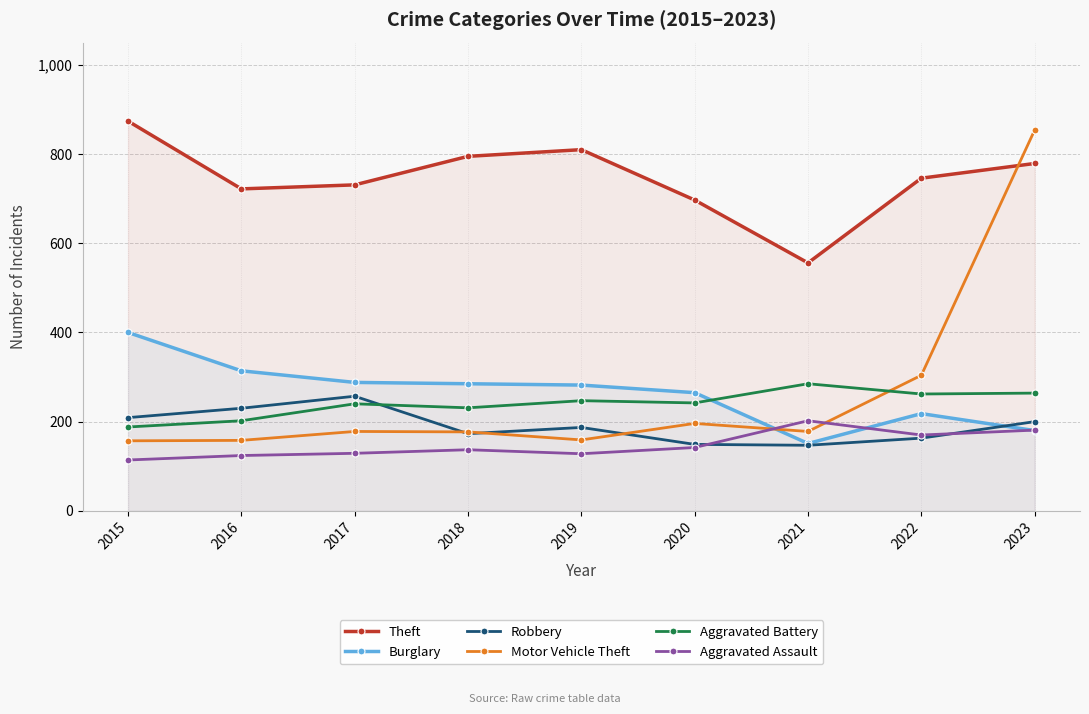

At which category does the chart reach its peak across all series?

2015